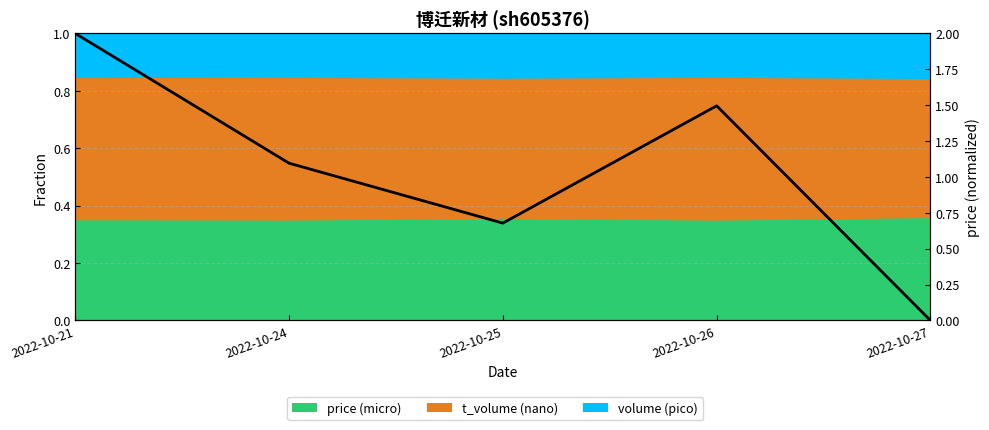

How many positive values are there?

4